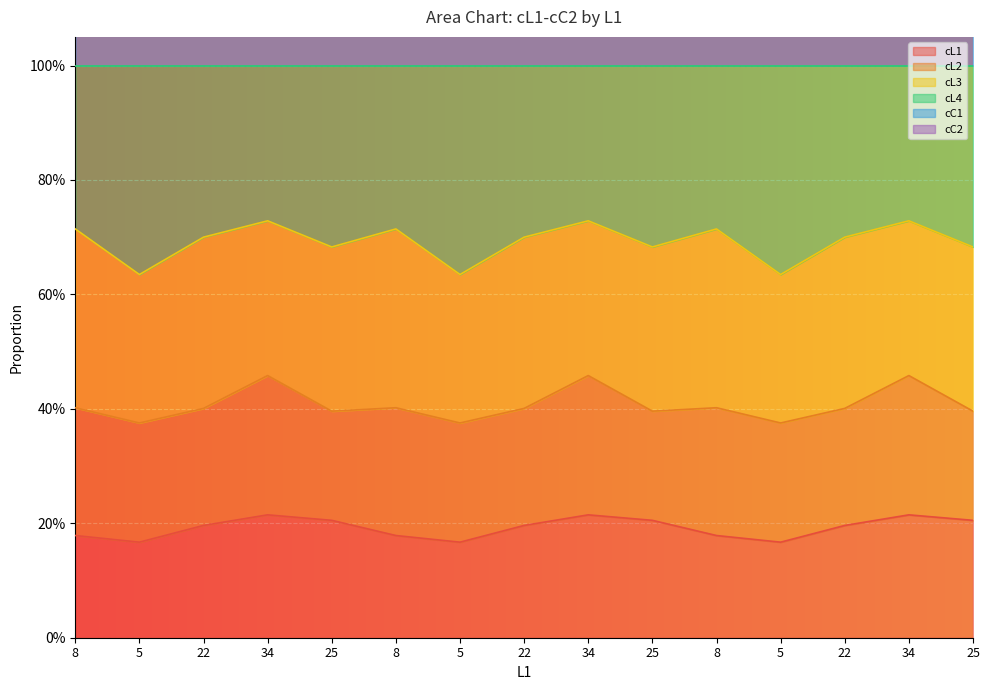

Which category has the highest value across all series?

34